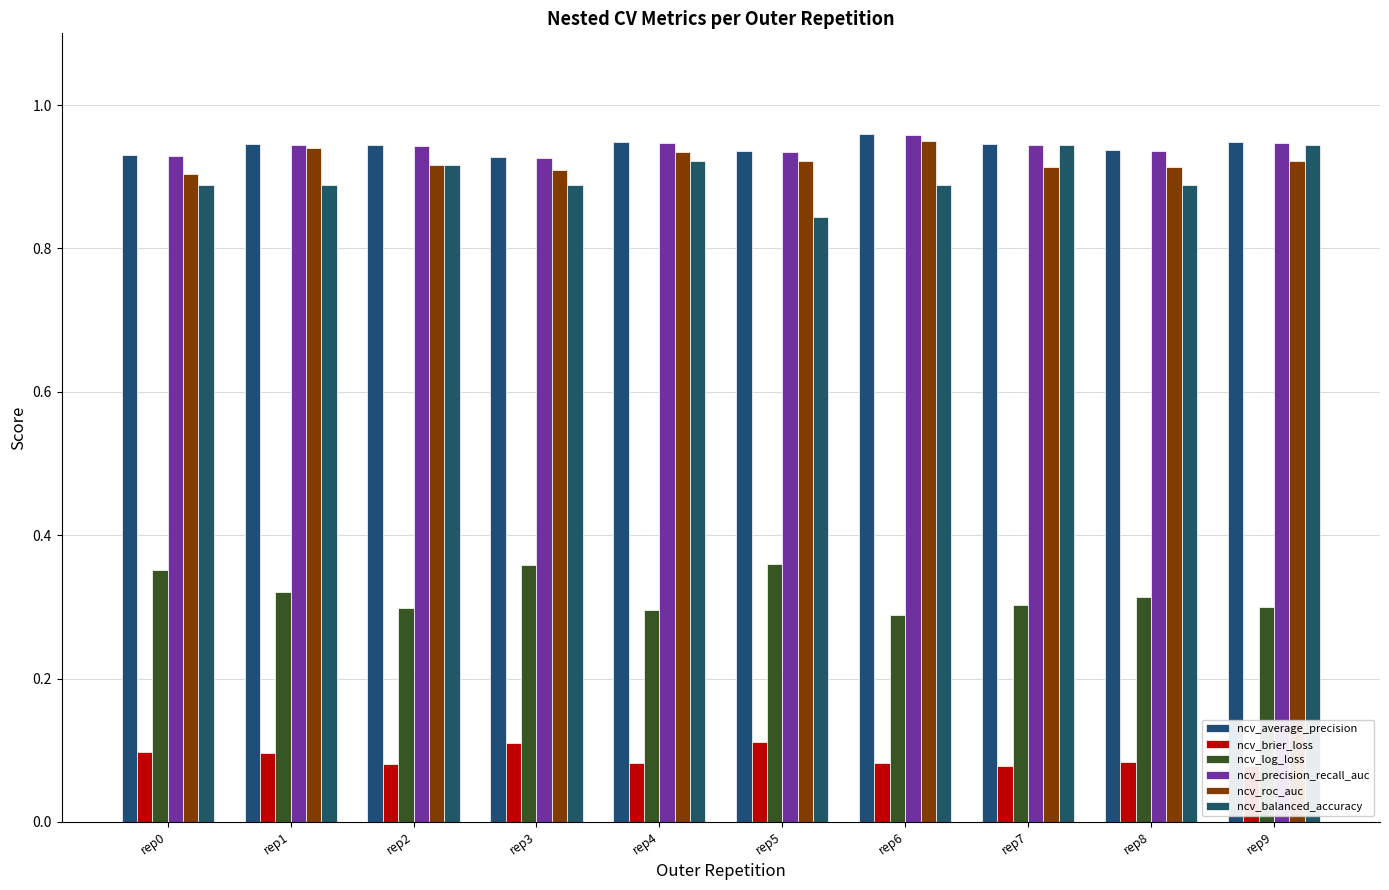

How many bars are there in each group?

6